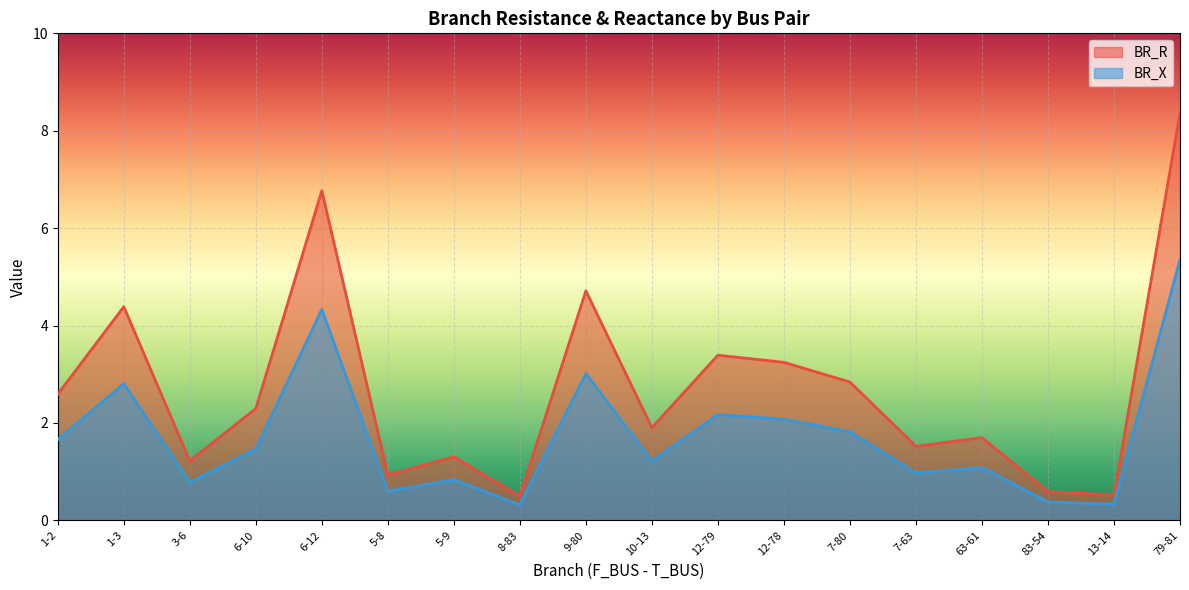

The value of BR_R at 1-3 is 1.6. True or false?

False